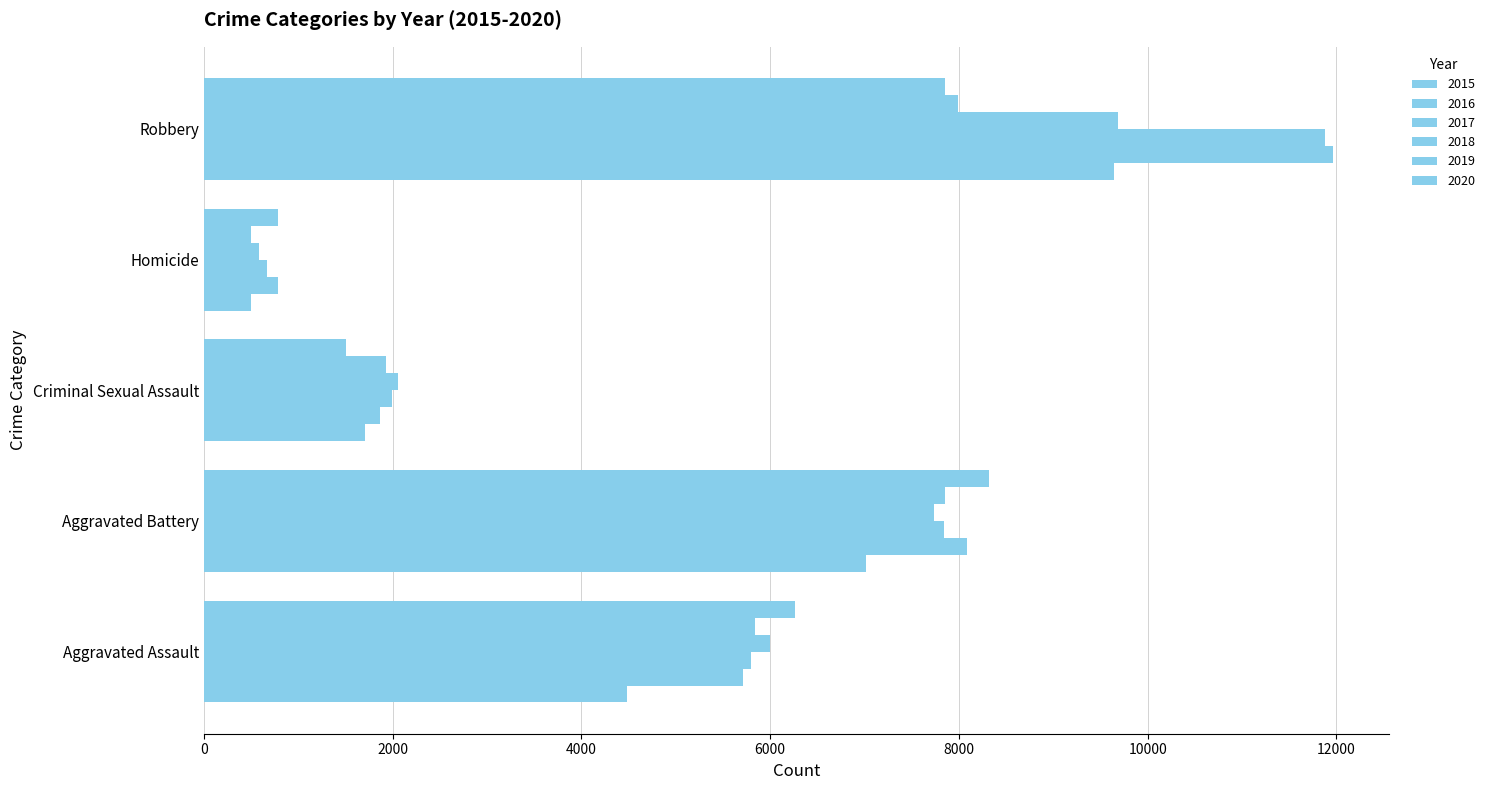

How many categories are shown in the chart?

5